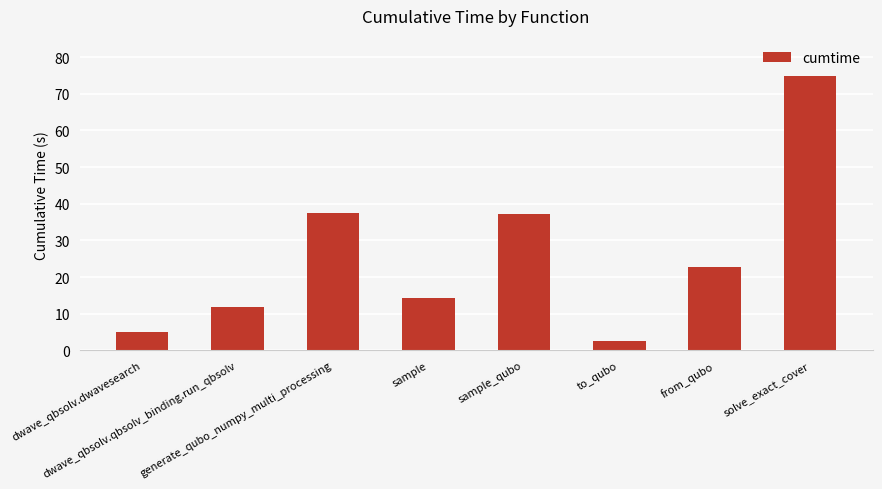

How many data points are less than 22?

4